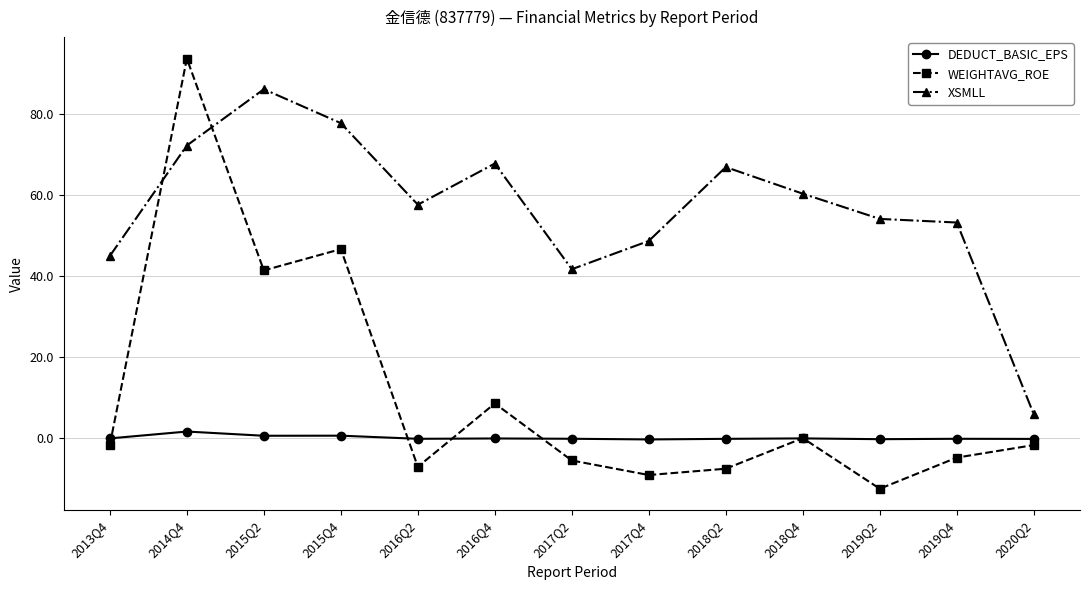

True or false: WEIGHTAVG_ROE and DEDUCT_BASIC_EPS cross at least once.

True